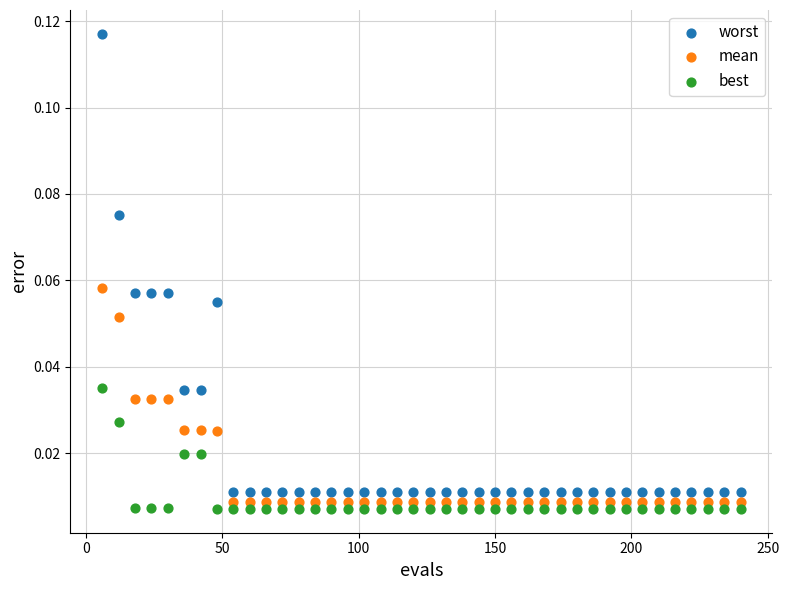

Which series has the widest spread of Y values?

worst